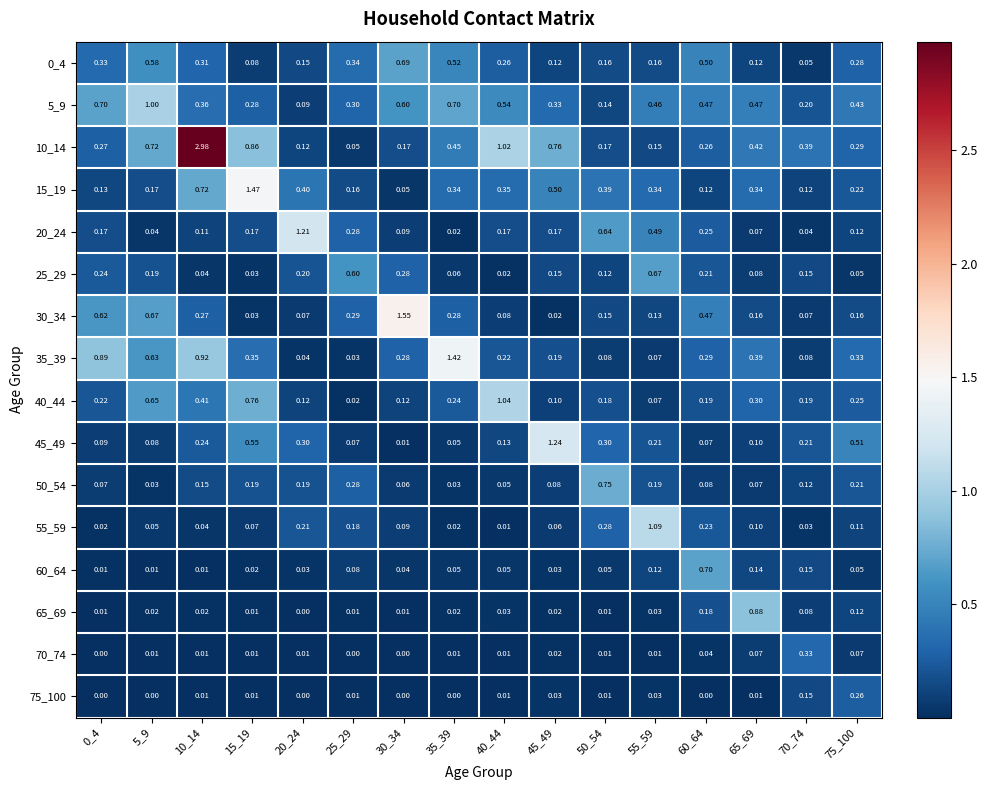

Is the value of 75_100 at 35_39 greater than the value of 65_69 at 25_29?

No